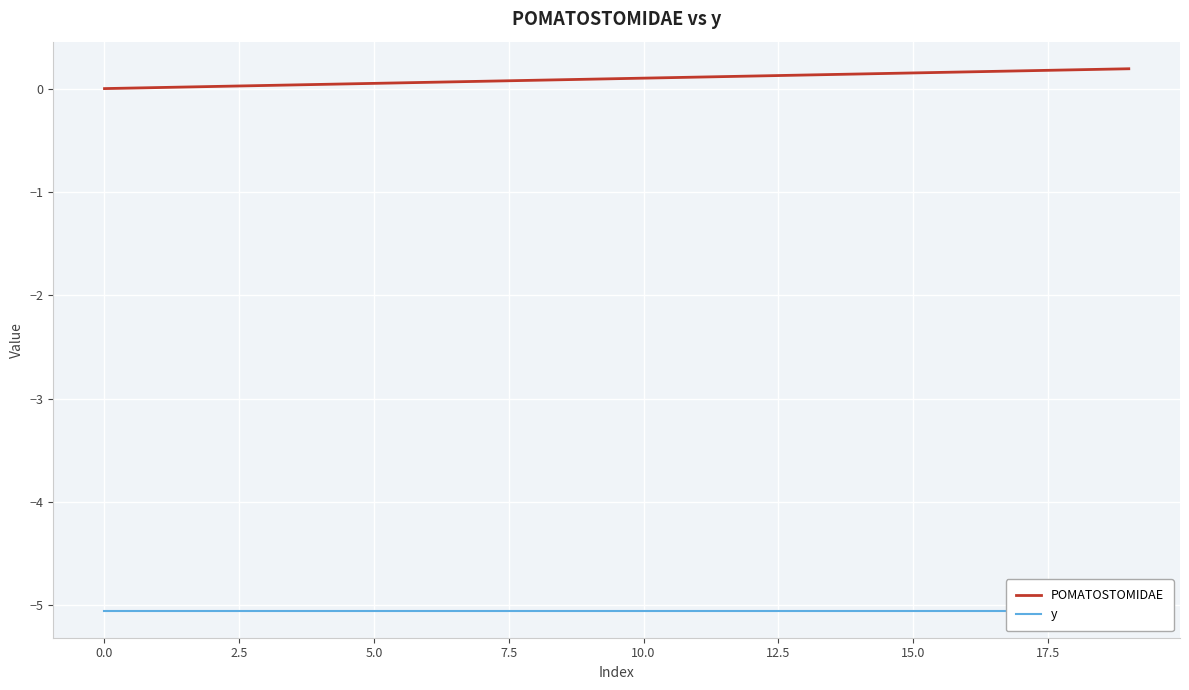

Is it true that POMATOSTOMIDAE equals 0.1 at 12?

False